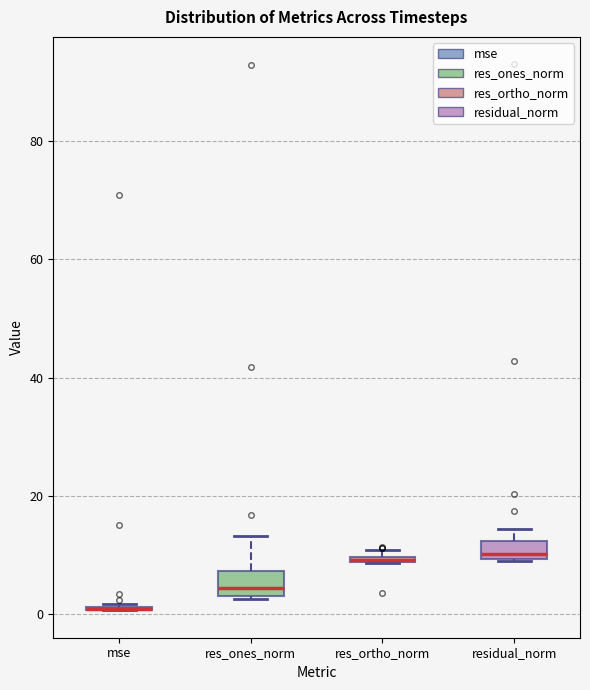

Where is the upper edge of the box for residual_norm on the y-axis? The values are not printed on the chart, so give them approximately, as read against the axis.

12